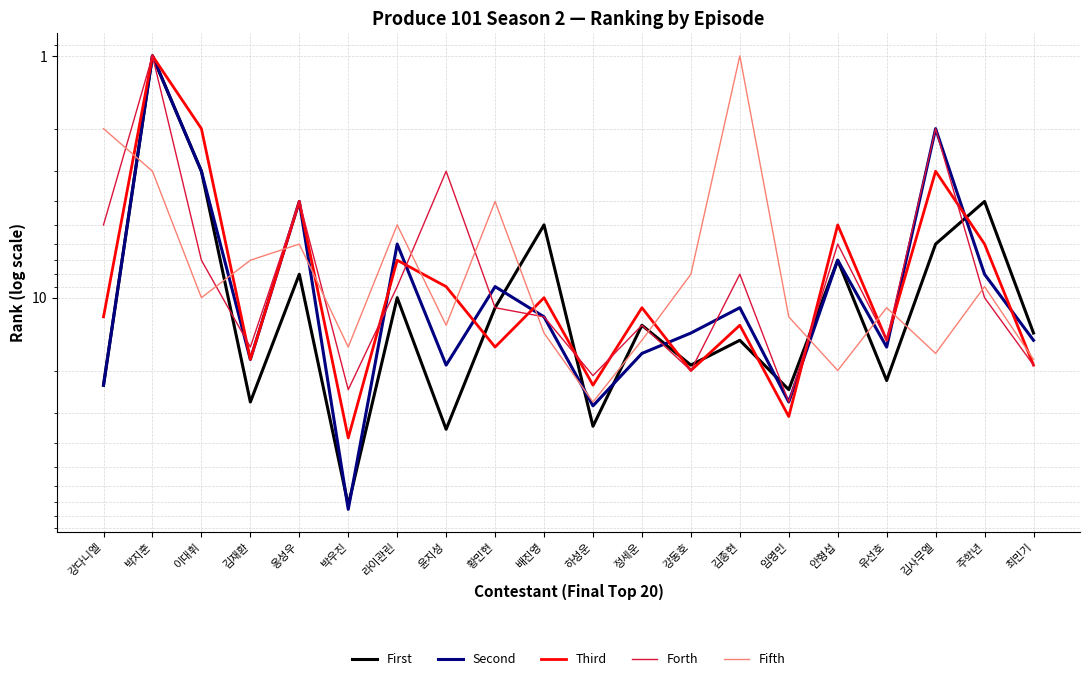

Read the Third value at 정세운.

11